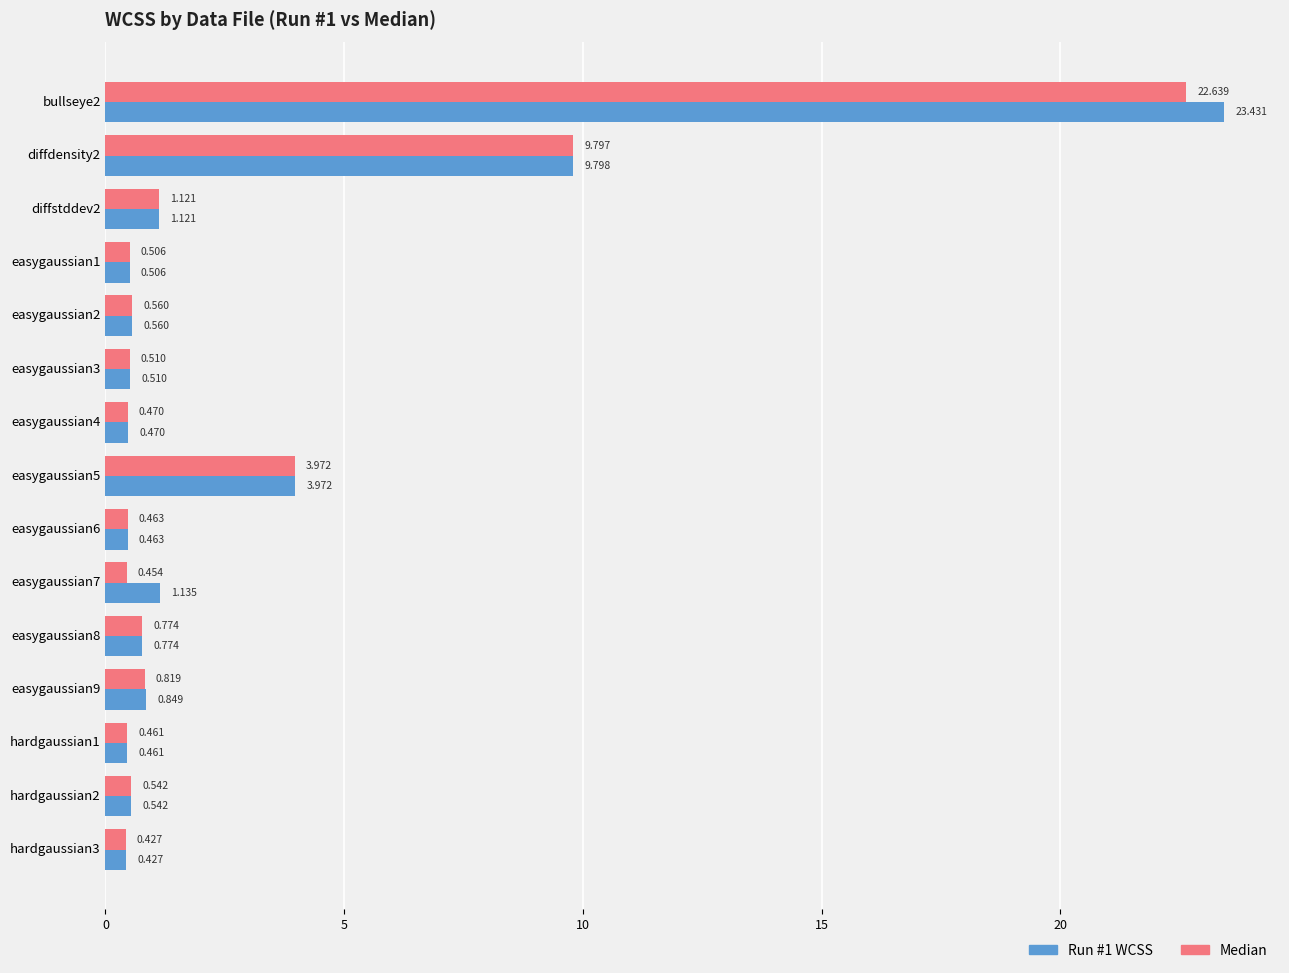

What are all the series names shown in the legend?

Run #1 WCSS, Median